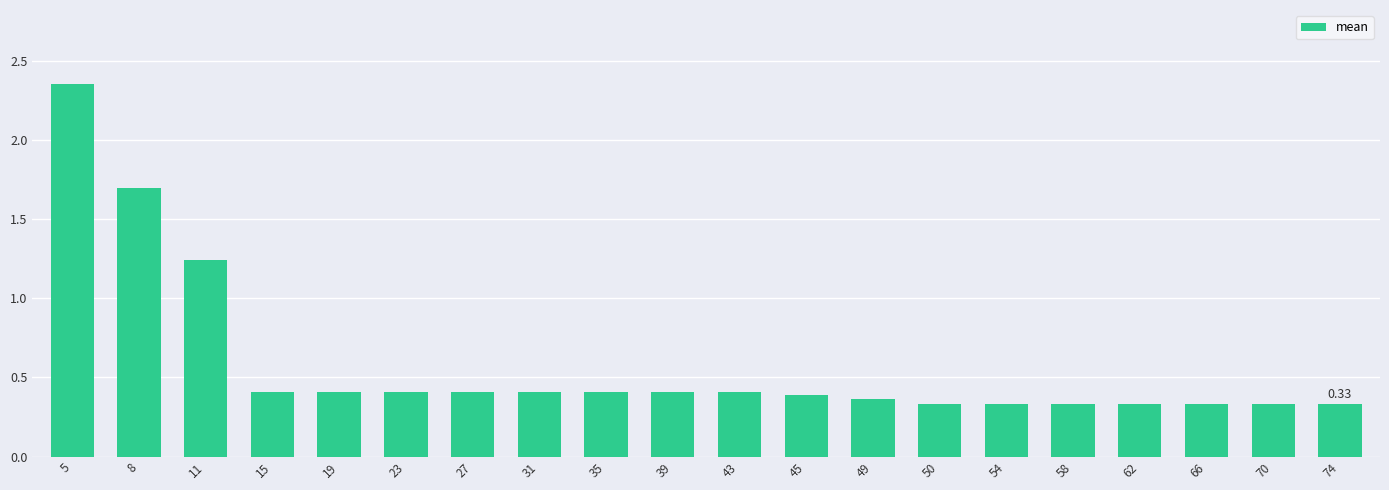

What is the sum of all values?

11.7